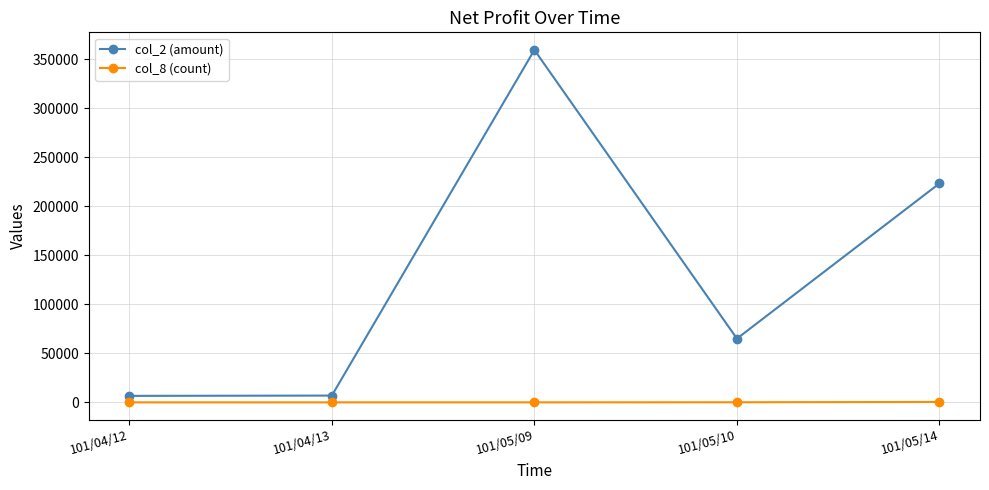

Between 101/04/12 and 101/05/09, which series saw the biggest shift?

col_2 (amount)